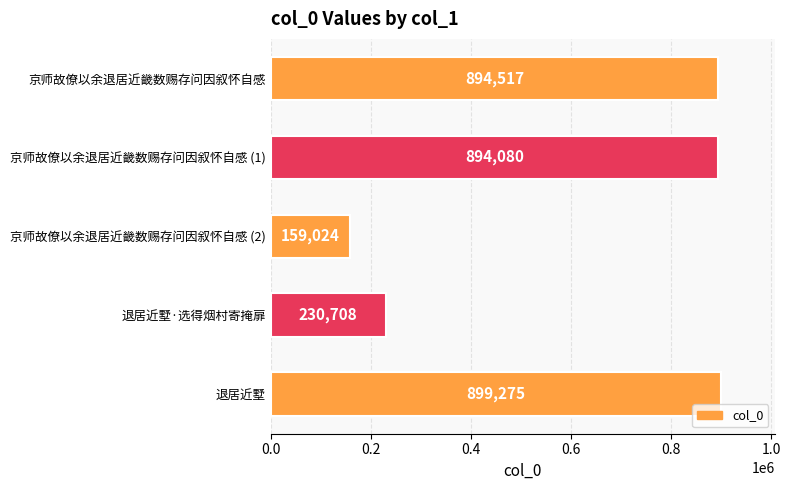

True or false: the data shows 894517 at 京师故僚以余退居近畿数赐存问因叙怀自感.

True